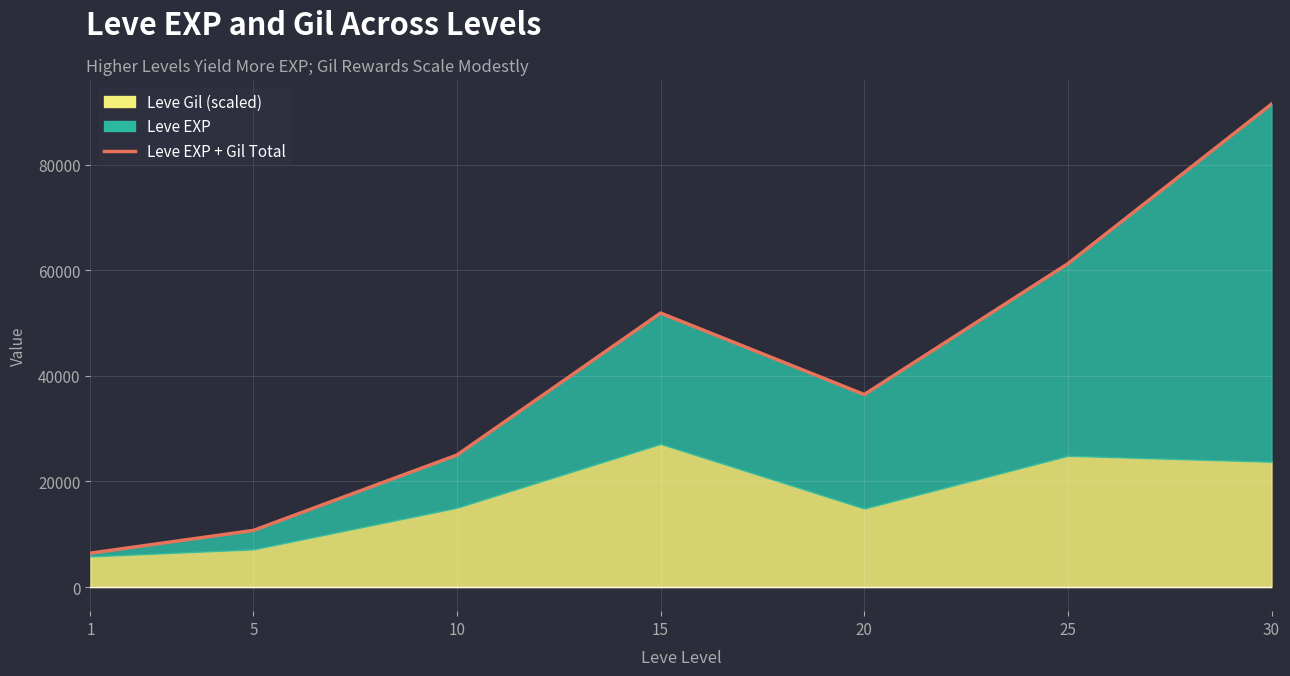

Is it true that the value at 15 is 73376.0?

False